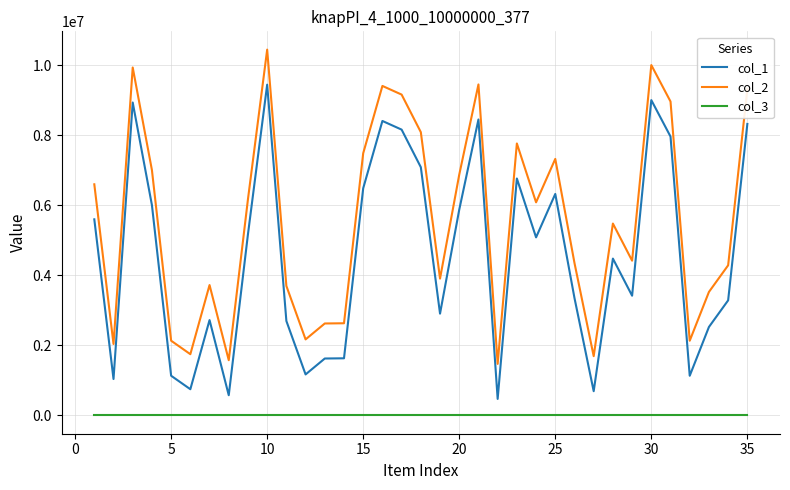

What is the average value of the col_3 series?

1